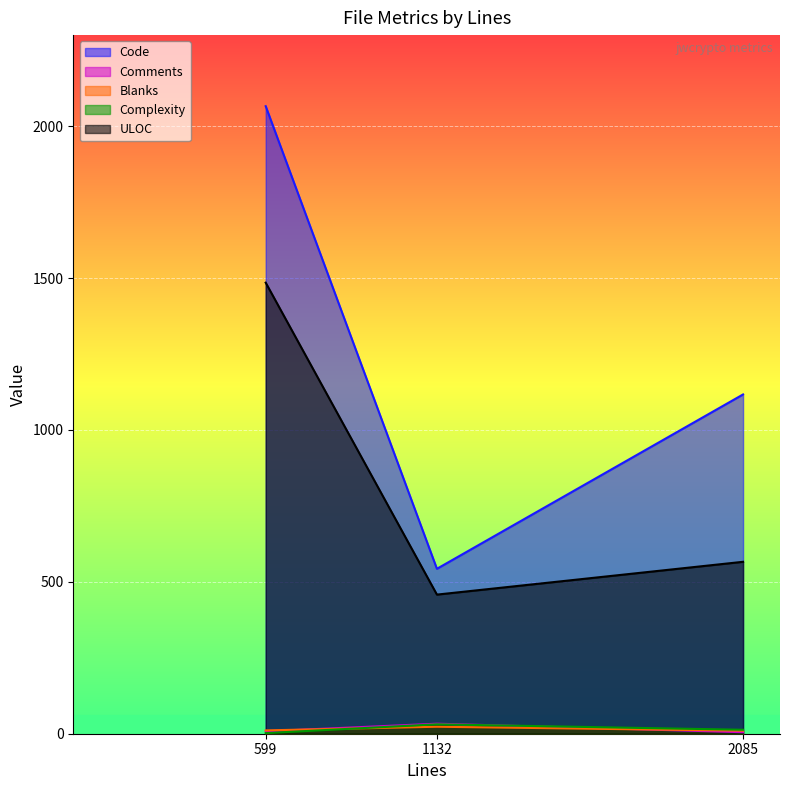

Is it true that Blanks equals 11 at 599?

True